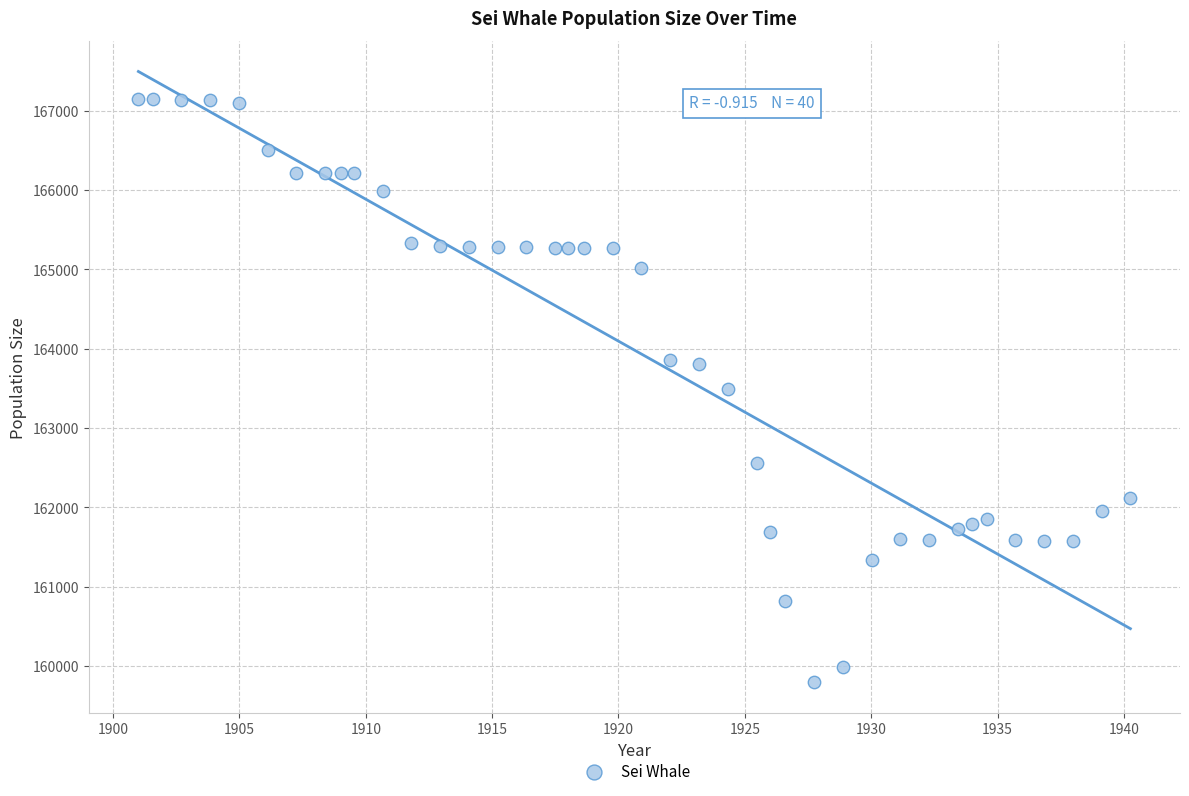

What is the range of X values (max minus min)?

39.3